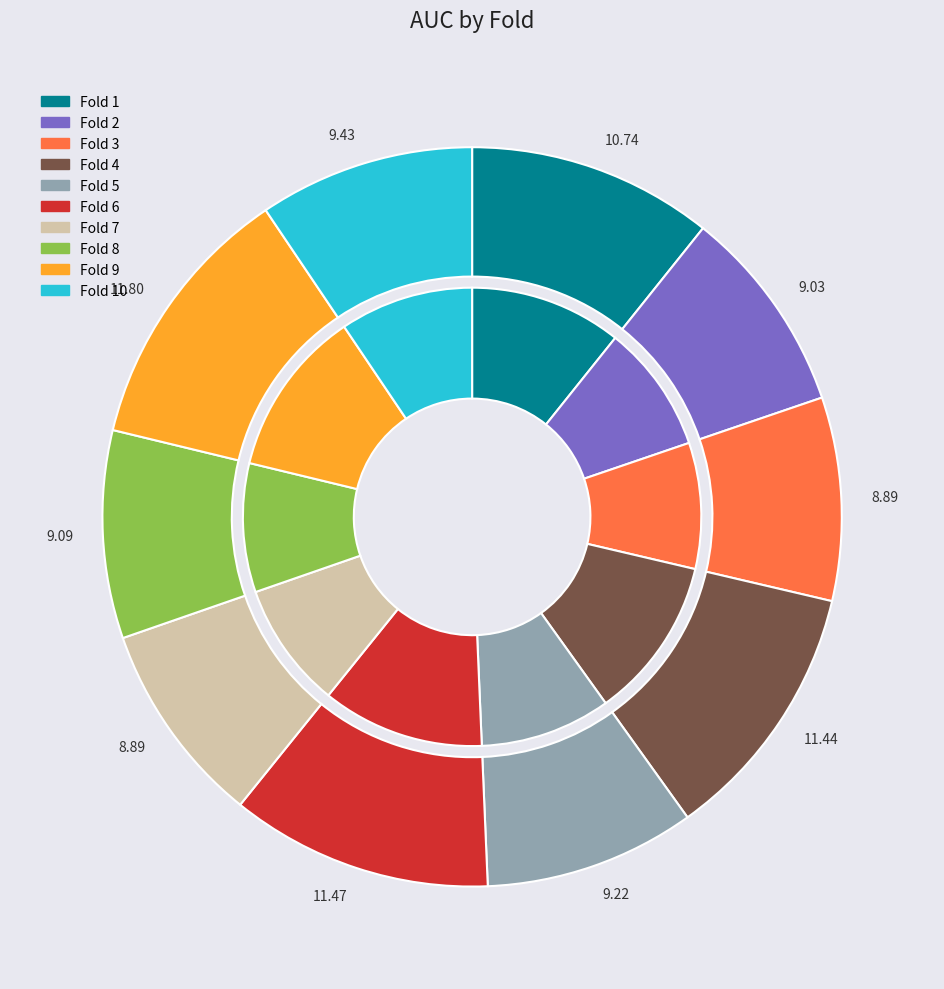

To the nearest percent, what portion does Fold 6 represent?

11%